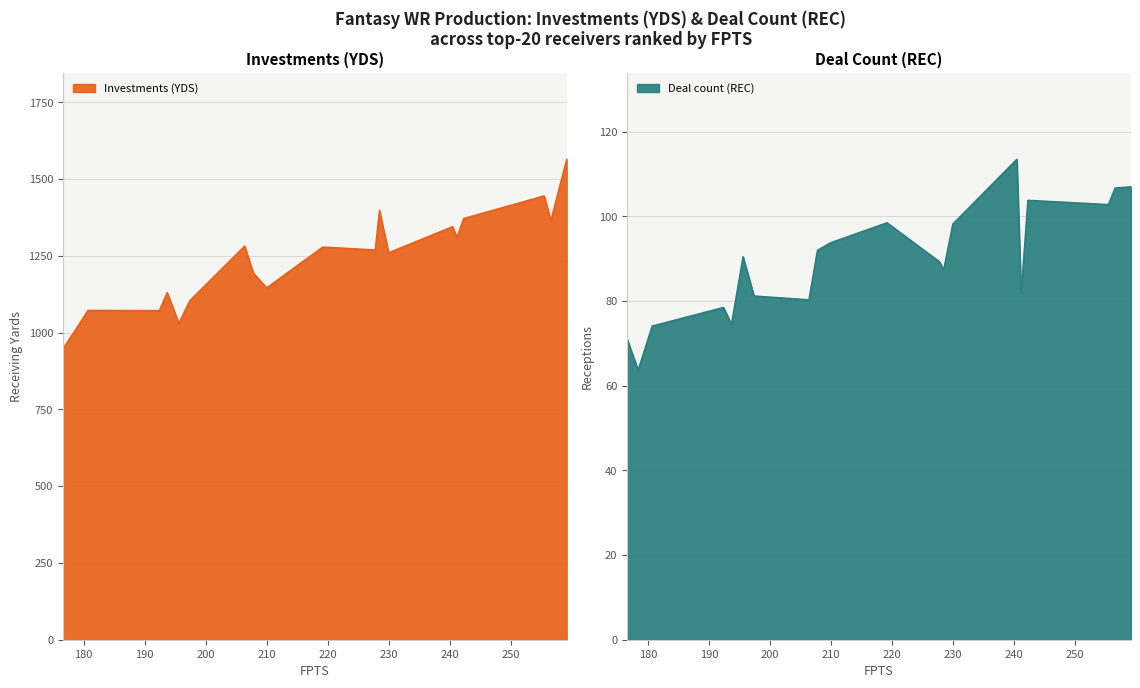

What is the average value of the Deal count (REC) series?

89.4